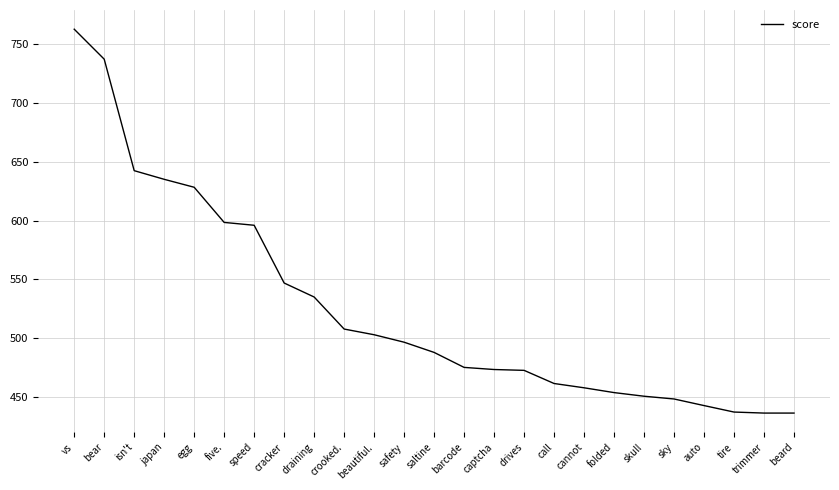

Approximately how many times larger is the value at cannot compared to trimmer?

1.0